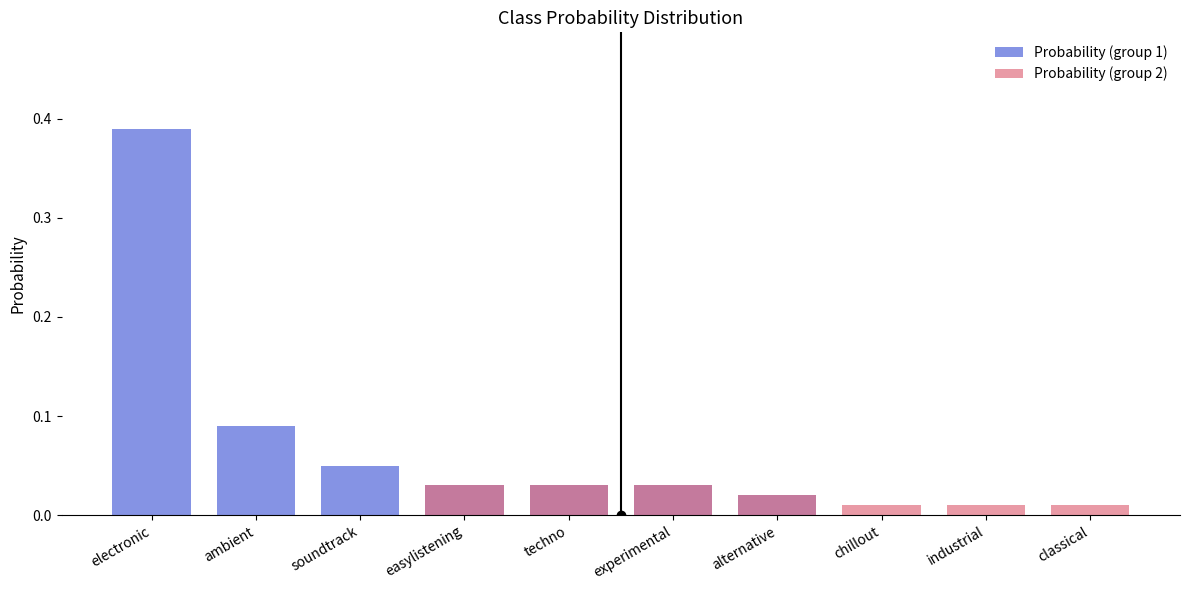

List the series in order of their overall mean, highest first.

Probability (group 1), Probability (group 2)